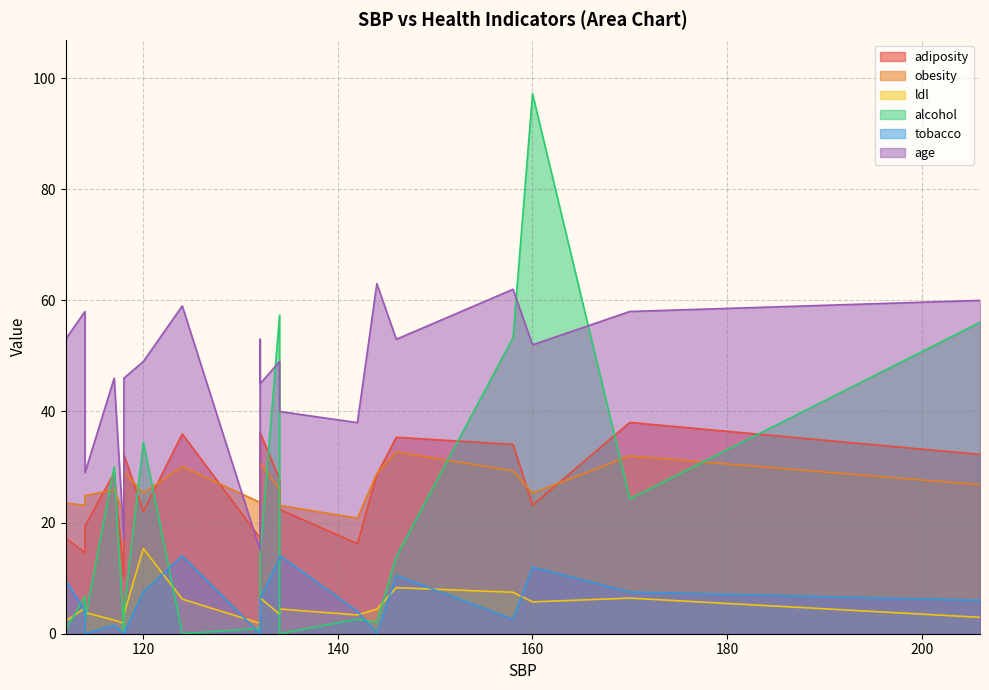

What are all the series names shown in the legend?

adiposity, obesity, ldl, alcohol, tobacco, age